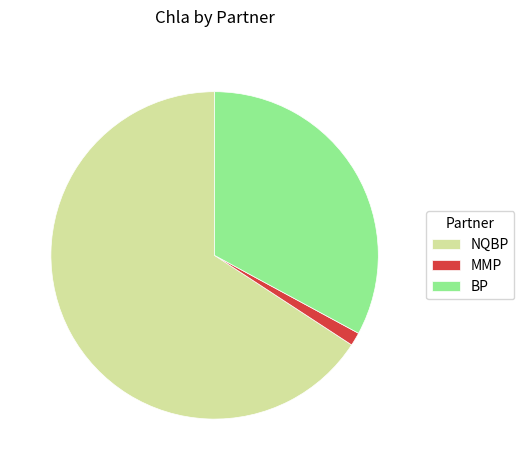

Rank the categories by value from lowest to highest.

MMP, BP, NQBP